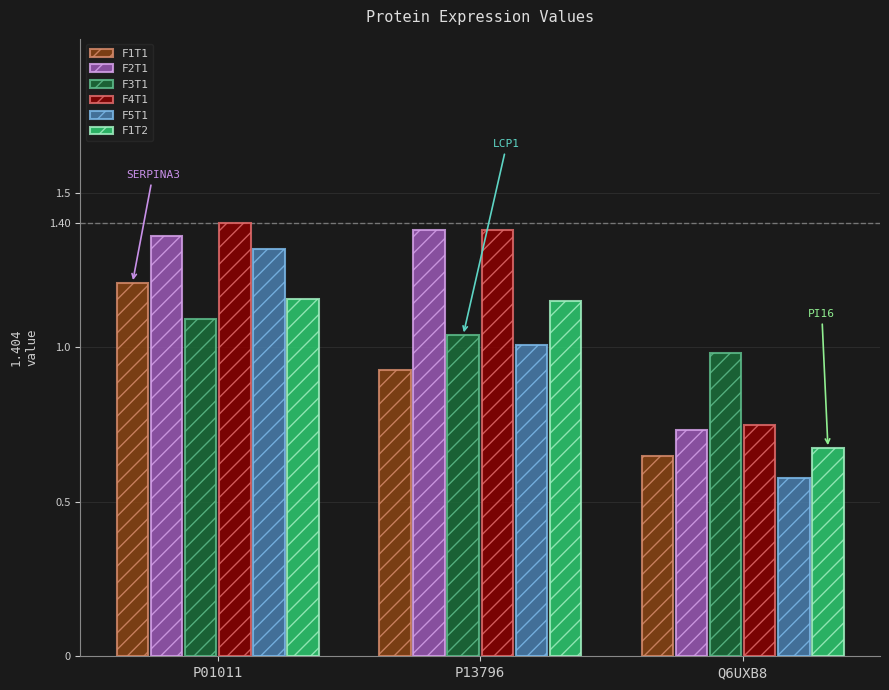

At which category does the chart reach its minimum across all series?

Q6UXB8